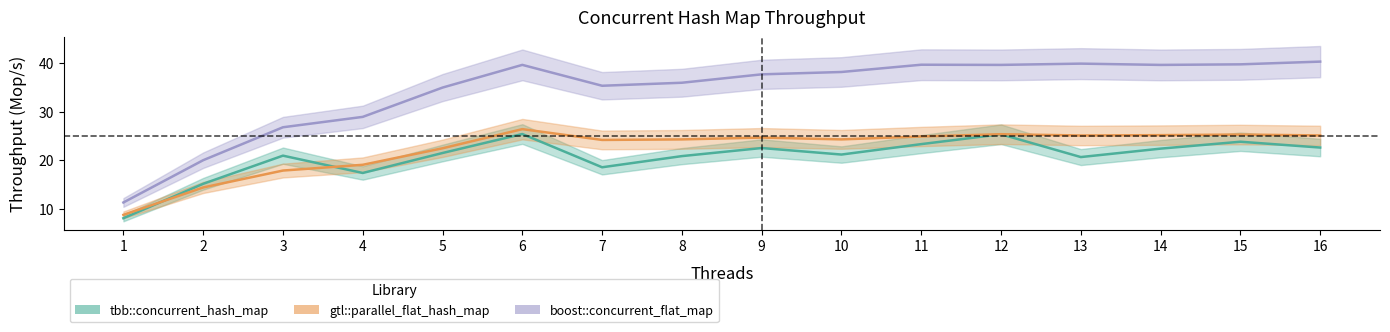

What is the total value across all series at 4?

65.3